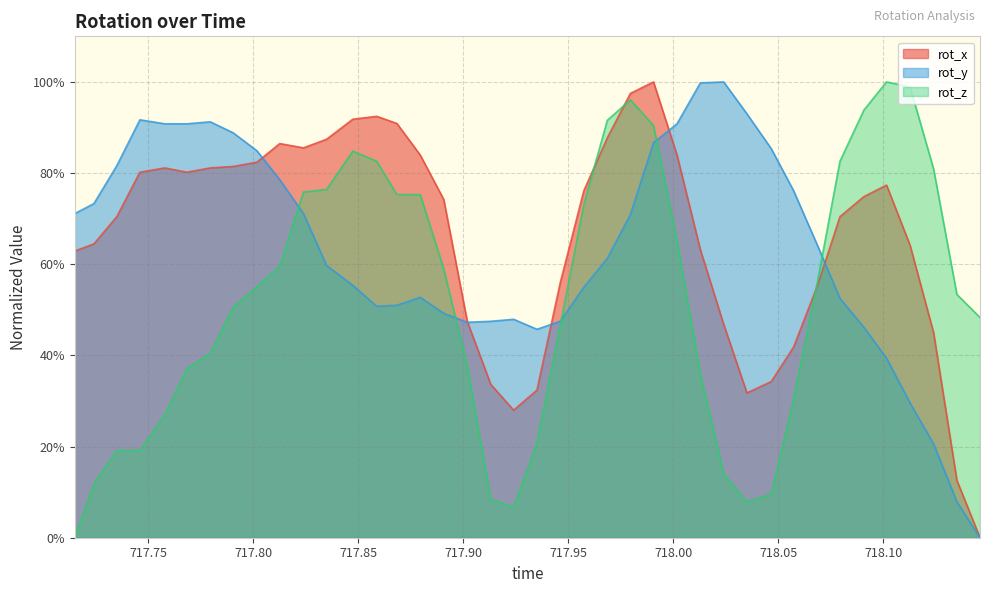

Reading left to right, transcribe all the data shown in this chart.

rot_x: 62.9	64.5	70.4	80.2	81.1	80.2	81.1	81.4	82.4	86.5	85.5	87.4	91.8	92.5	90.9	84.0	74.2	47.5	33.6	28.0	32.4	56.0	76.1	87.7	97.5	100.0	84.0	63.2	46.9	31.8	34.3	41.8	55.3	70.4	74.8	77.4	64.2	45.0	12.6	0.0
rot_y: 71.1	73.3	81.6	91.7	90.8	90.8	91.2	88.8	84.9	78.6	71.1	59.7	55.4	50.8	51.0	52.7	49.2	47.3	47.5	47.9	45.7	47.5	54.9	61.3	70.9	86.7	90.8	99.8	100.0	93.0	85.3	76.1	64.1	52.5	46.2	39.4	29.5	20.6	7.9	0.0
rot_z: 0.0	11.8	19.1	19.1	27.0	37.1	40.4	50.6	55.1	59.6	75.8	76.4	84.8	82.6	75.3	75.3	59.0	37.6	8.4	6.7	20.8	46.6	73.0	91.6	96.1	90.4	65.2	36.0	14.0	7.9	9.6	30.3	56.2	82.6	93.8	100.0	98.9	80.9	53.4	48.3